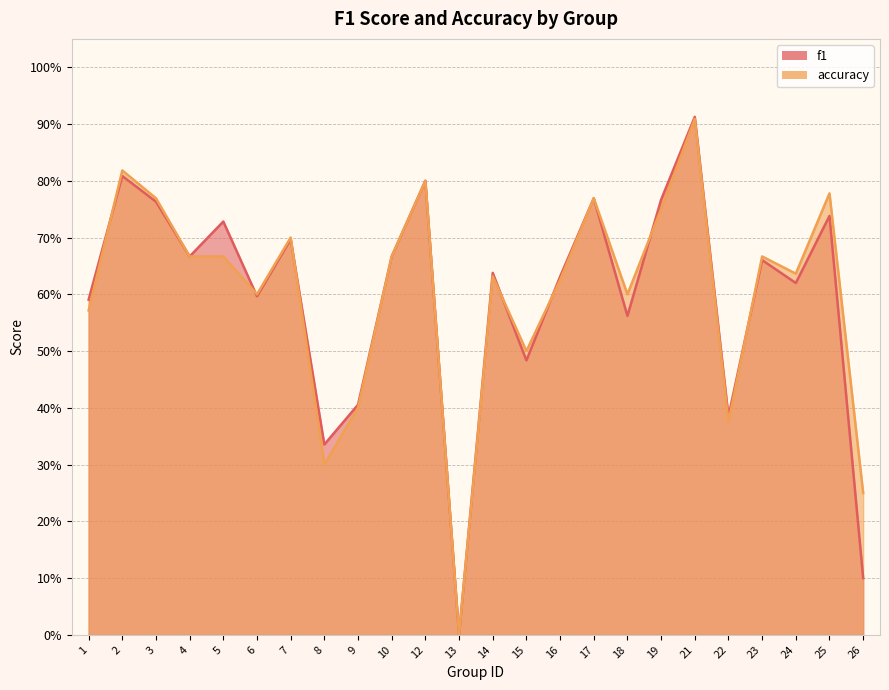

Where is f1 nearest to the value 0?

13